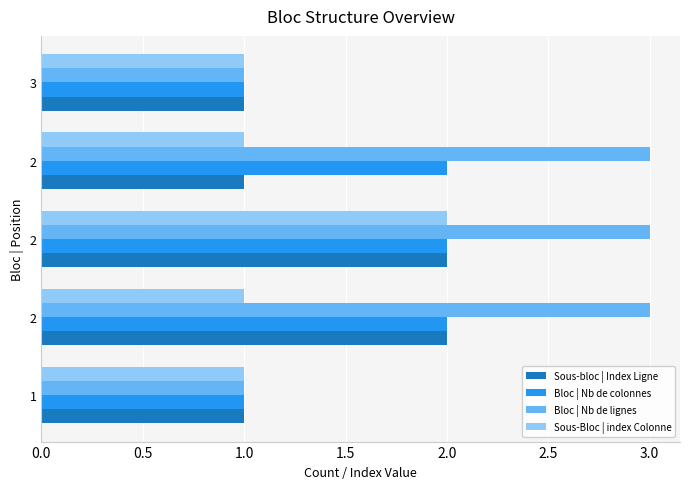

Count the number of data series in this chart.

4